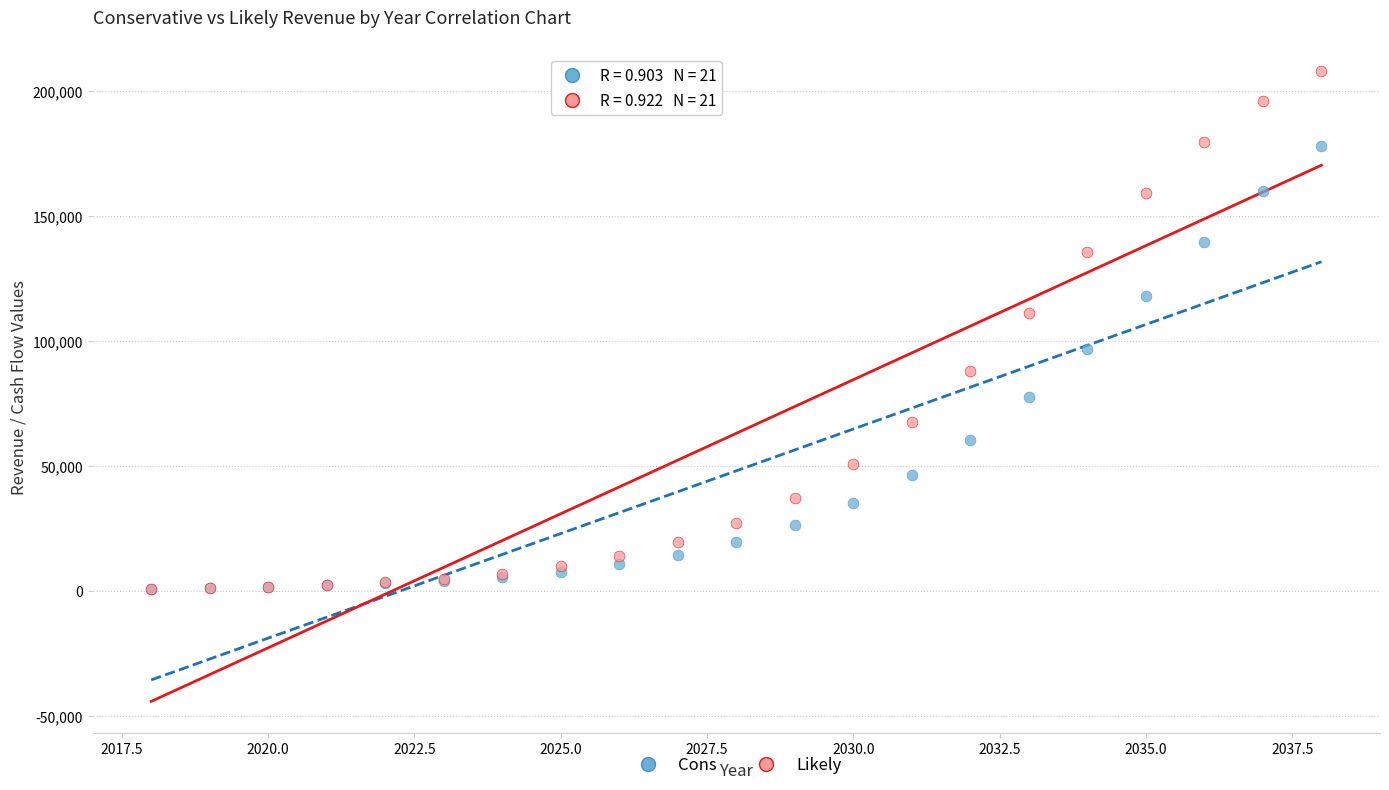

Which series reaches the maximum Y coordinate?

Likely